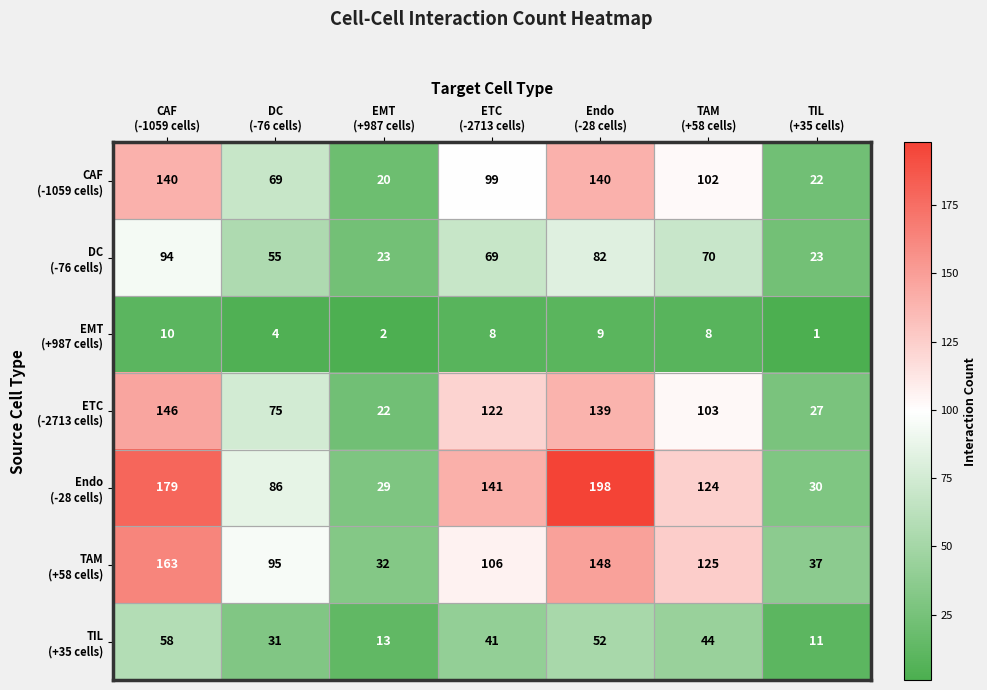

What is the maximum value shown in the chart?

198